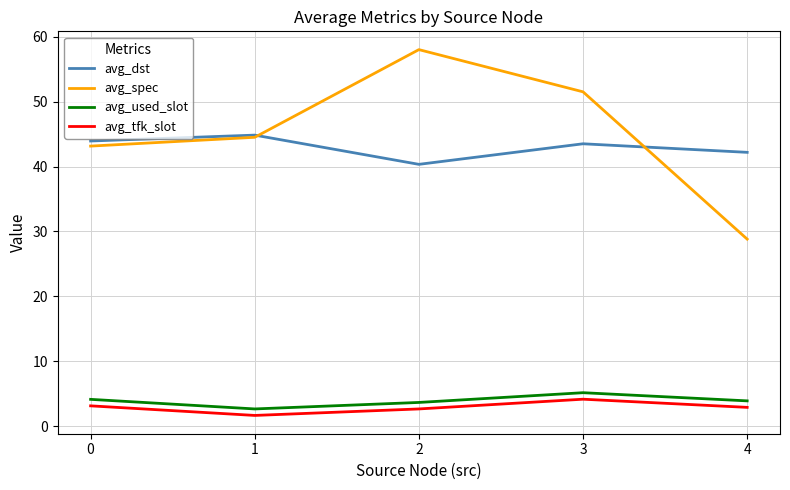

Rank the series at 0 from highest to lowest value.

avg_dst, avg_spec, avg_used_slot, avg_tfk_slot